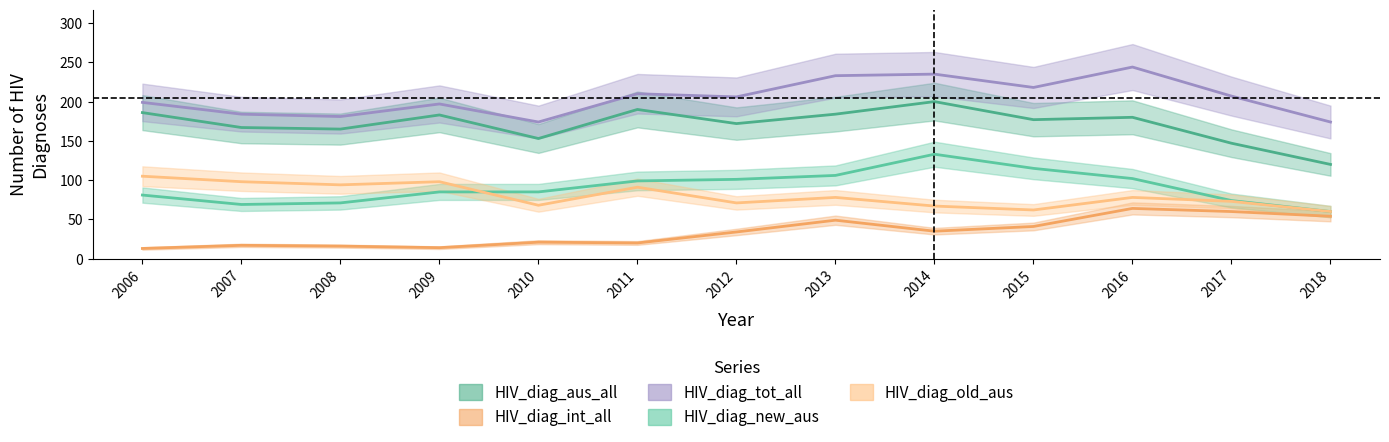

Does the chart have visible grid lines?

No